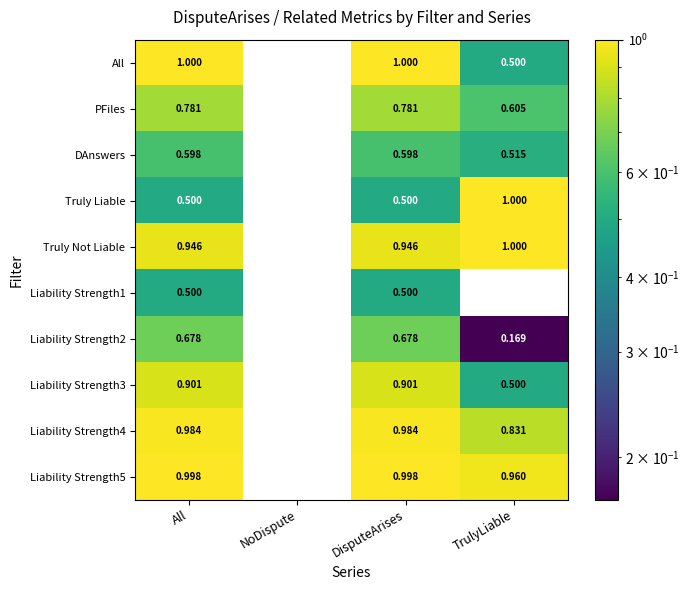

Between All and NoDispute, which series saw the biggest shift?

All